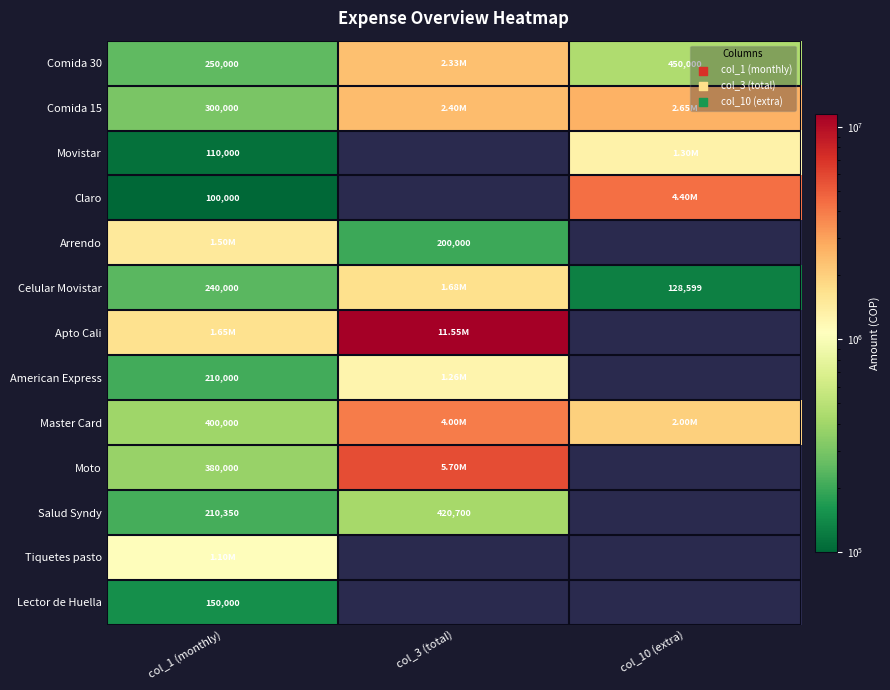

List the series in order of their peak value, highest first.

Apto Cali, Moto, Claro, Master Card, Comida 15, Comida 30, Celular Movistar, Arrendo, Movistar, American Express, Tiquetes pasto, Salud Syndy, Lector de Huella